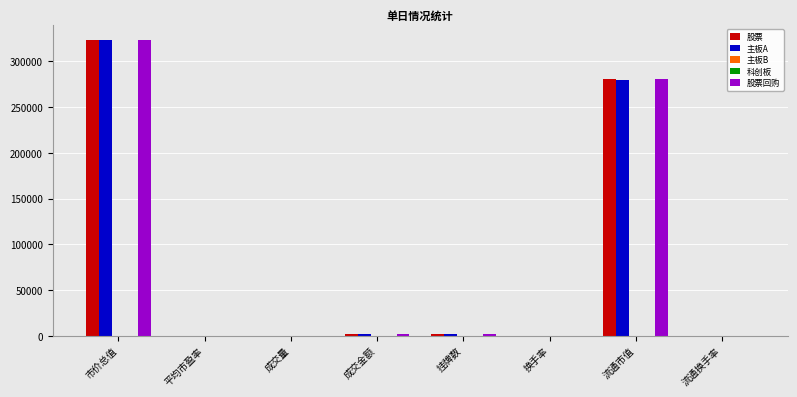

Where is 股票 nearest to the value 161921?

流通市值